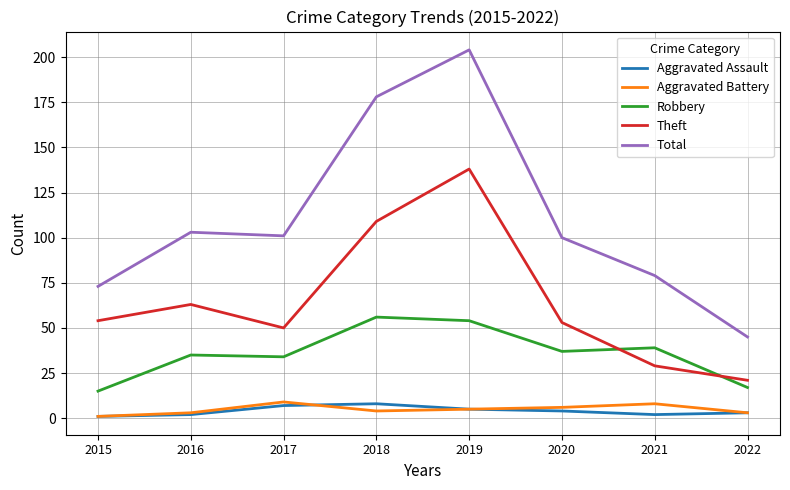

What is the maximum value for Total?

204